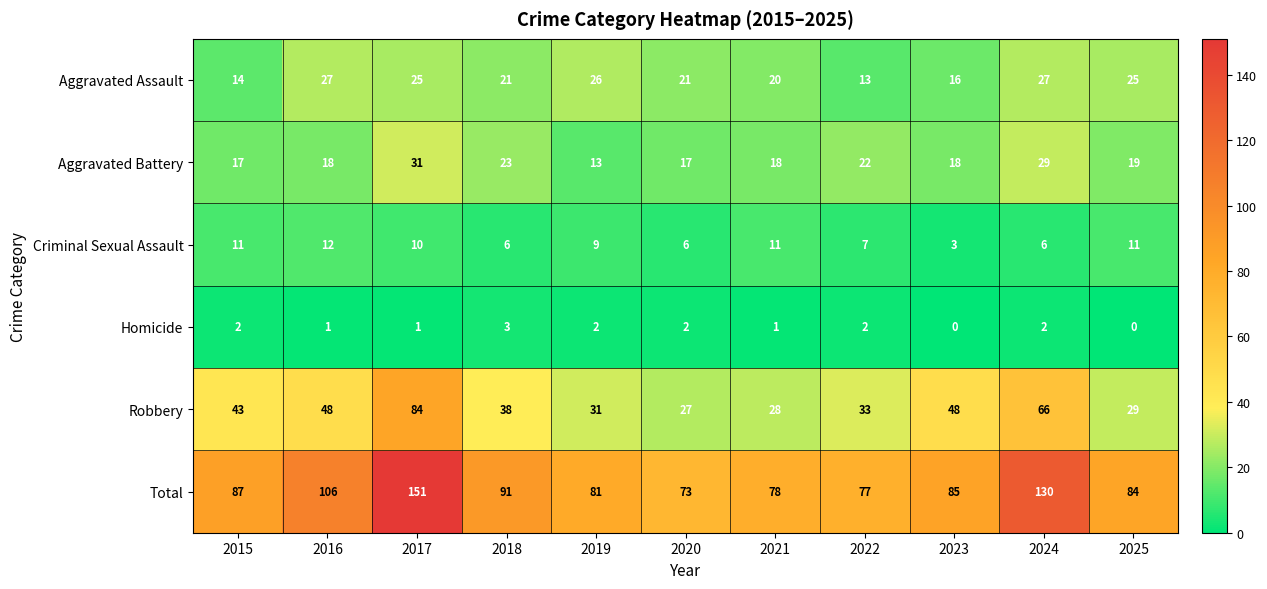

True or false: Robbery has a value of 12 at 2019.

False